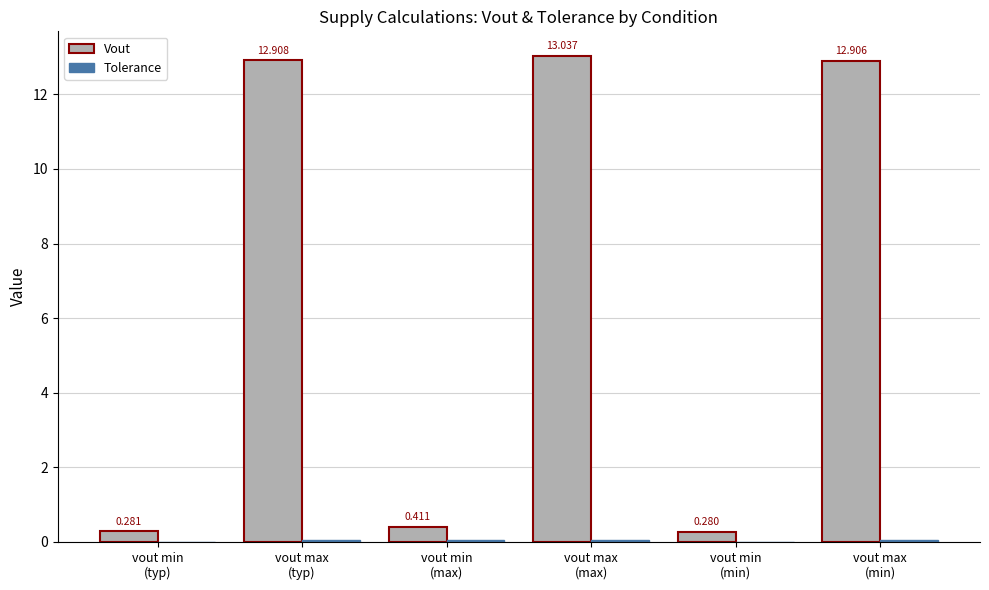

Which series has the largest total across all categories?

Vout